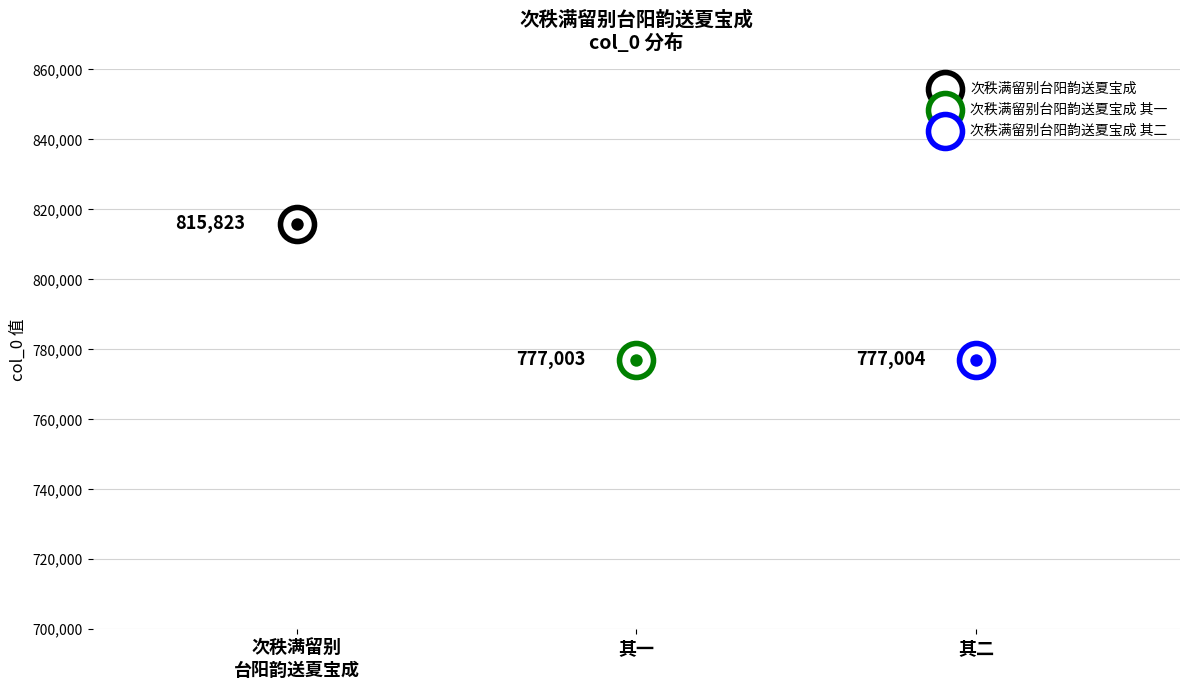

Approximately how many times larger is the value at 次秩满留别台阳韵送夏宝成 其二 compared to 次秩满留别台阳韵送夏宝成?

1.0